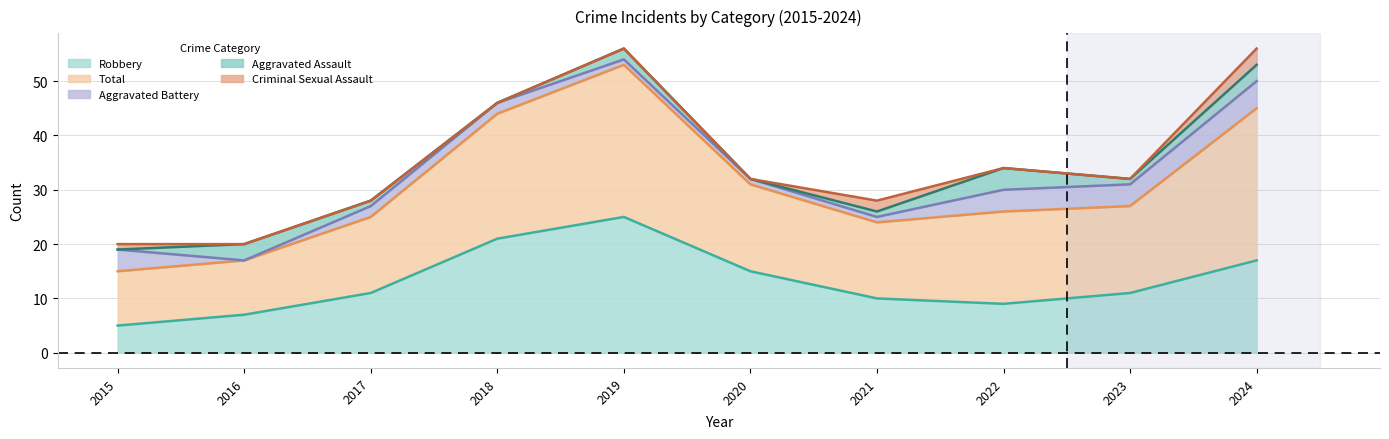

True or false: Robbery and Criminal Sexual Assault intersect in this chart.

False